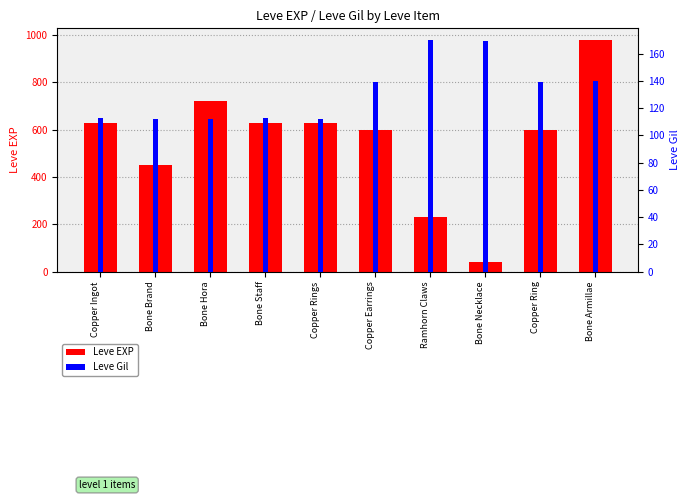

How many values in the Leve EXP series are below 630?

5